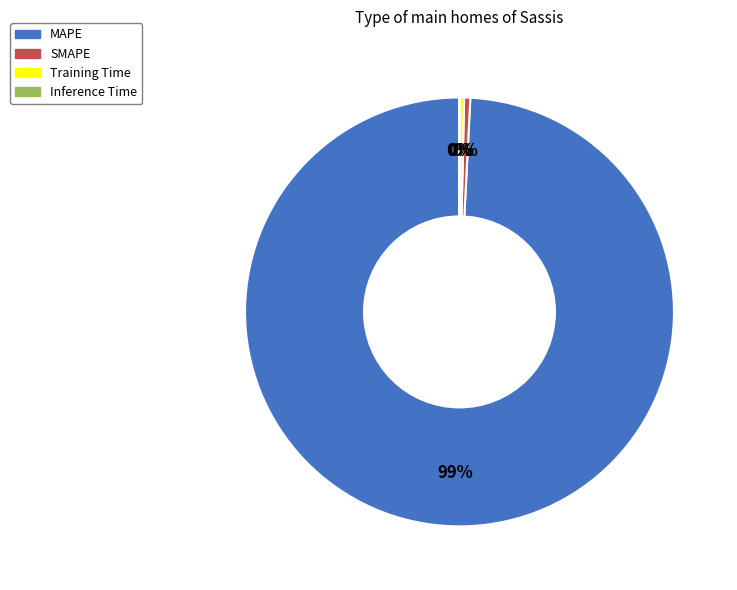

To the nearest percent, what is the average slice percentage?

25%